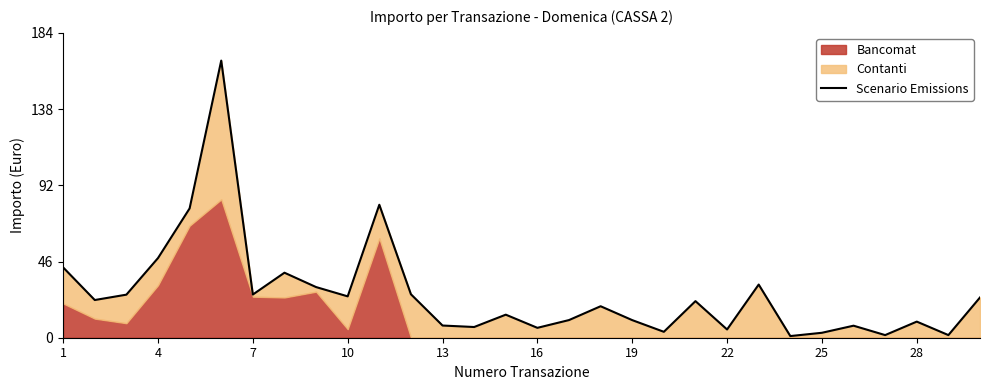

What is the difference between the second highest and second lowest values?

78.9